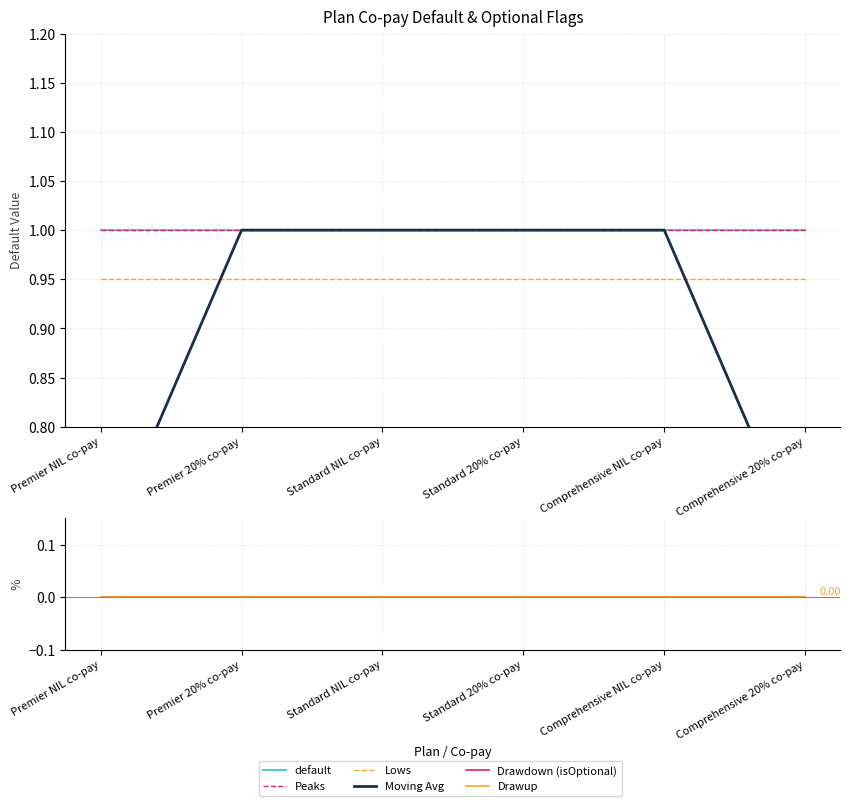

Reading left to right, transcribe all the data shown in this chart.

default: Premier NIL co-pay=1.0	Premier 20% co-pay=1.0	Standard NIL co-pay=1.0	Standard 20% co-pay=1.0	Comprehensive NIL co-pay=1.0	Comprehensive 20% co-pay=1.0
Peaks: Premier NIL co-pay=1.0	Premier 20% co-pay=1.0	Standard NIL co-pay=1.0	Standard 20% co-pay=1.0	Comprehensive NIL co-pay=1.0	Comprehensive 20% co-pay=1.0
Lows: Premier NIL co-pay=0.9	Premier 20% co-pay=0.9	Standard NIL co-pay=0.9	Standard 20% co-pay=0.9	Comprehensive NIL co-pay=0.9	Comprehensive 20% co-pay=0.9
Moving Avg: Premier NIL co-pay=0.7	Premier 20% co-pay=1.0	Standard NIL co-pay=1.0	Standard 20% co-pay=1.0	Comprehensive NIL co-pay=1.0	Comprehensive 20% co-pay=0.7
Drawdown (isOptional): Premier NIL co-pay=0.0	Premier 20% co-pay=0.0	Standard NIL co-pay=0.0	Standard 20% co-pay=0.0	Comprehensive NIL co-pay=0.0	Comprehensive 20% co-pay=0.0
Drawup: Premier NIL co-pay=0.0	Premier 20% co-pay=0.0	Standard NIL co-pay=0.0	Standard 20% co-pay=0.0	Comprehensive NIL co-pay=0.0	Comprehensive 20% co-pay=0.0